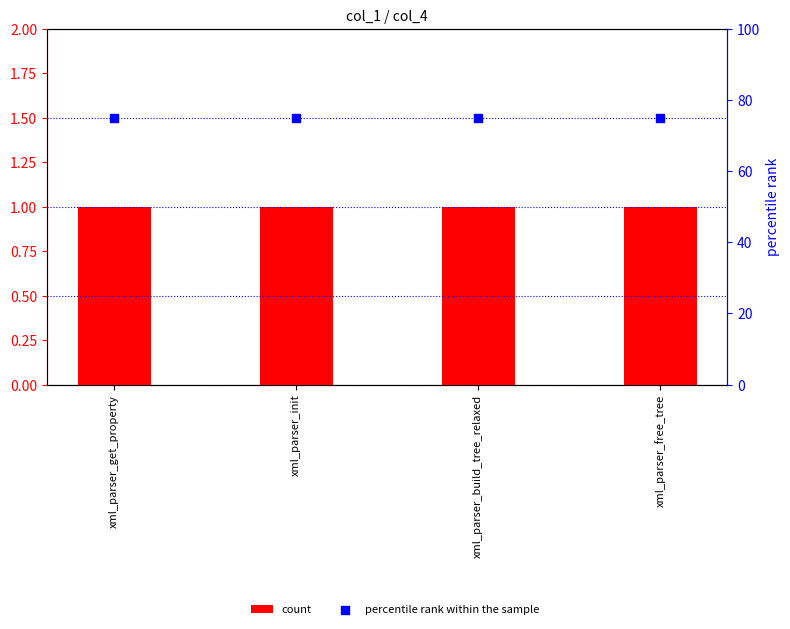

What are all the series names shown in the legend?

count, percentile rank within the sample